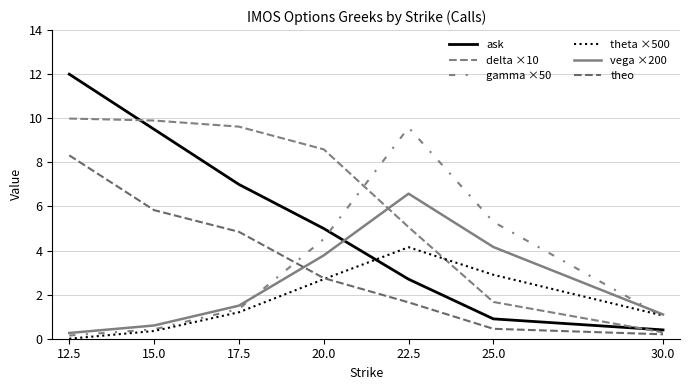

How many lines are shown in the chart?

6